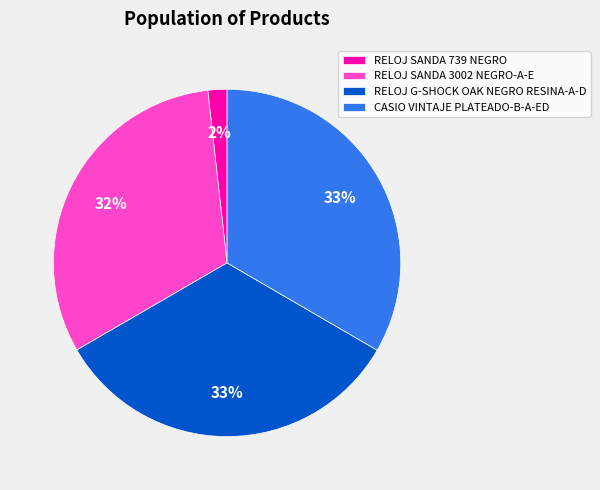

Which has a higher value, CASIO VINTAJE PLATEADO-B-A-ED or RELOJ SANDA 739 NEGRO?

CASIO VINTAJE PLATEADO-B-A-ED